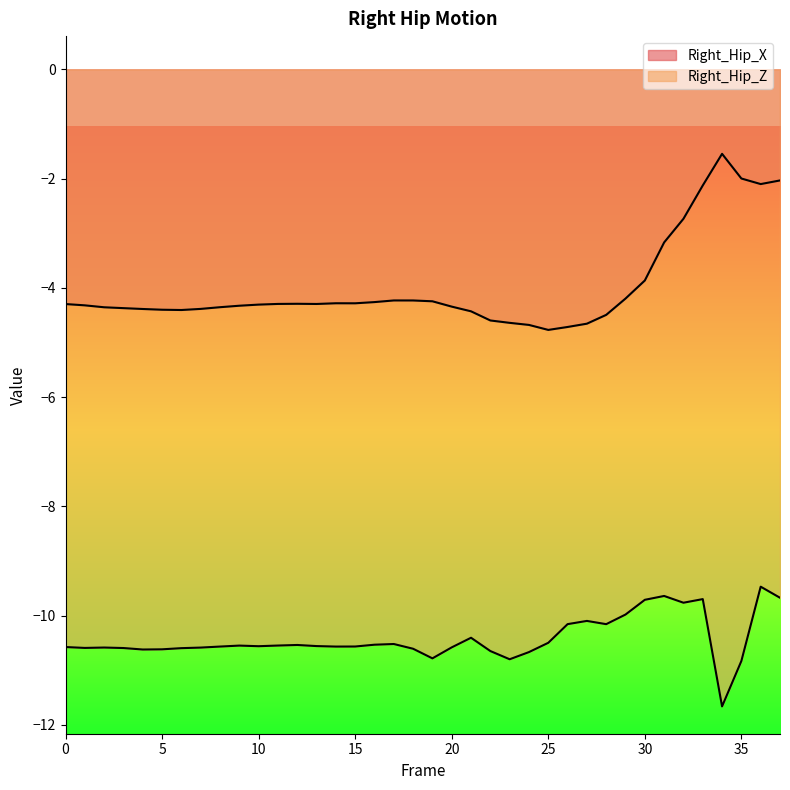

The value of Right_Hip_X at 20 is -4.3. True or false?

True